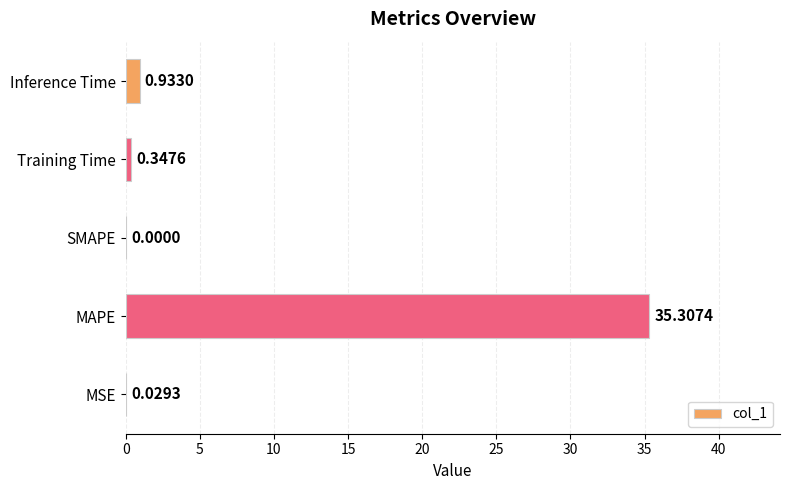

Which has a higher value, SMAPE or Inference Time?

Inference Time